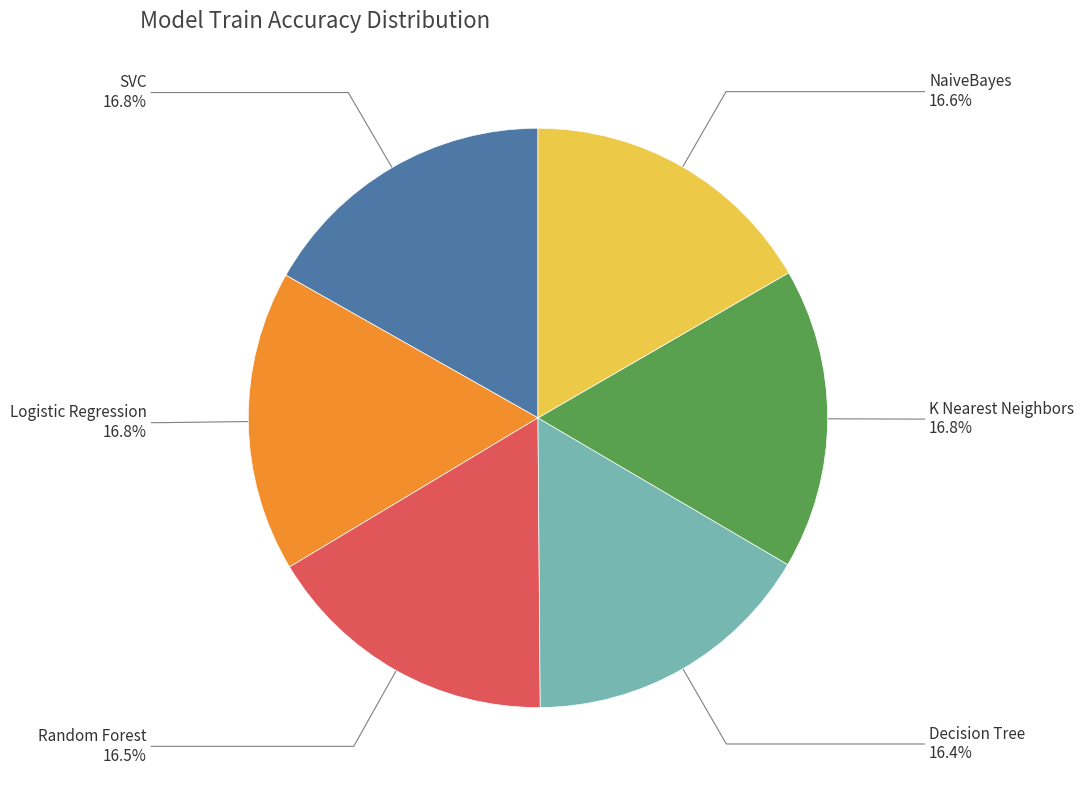

Count the number of slices in the pie.

6